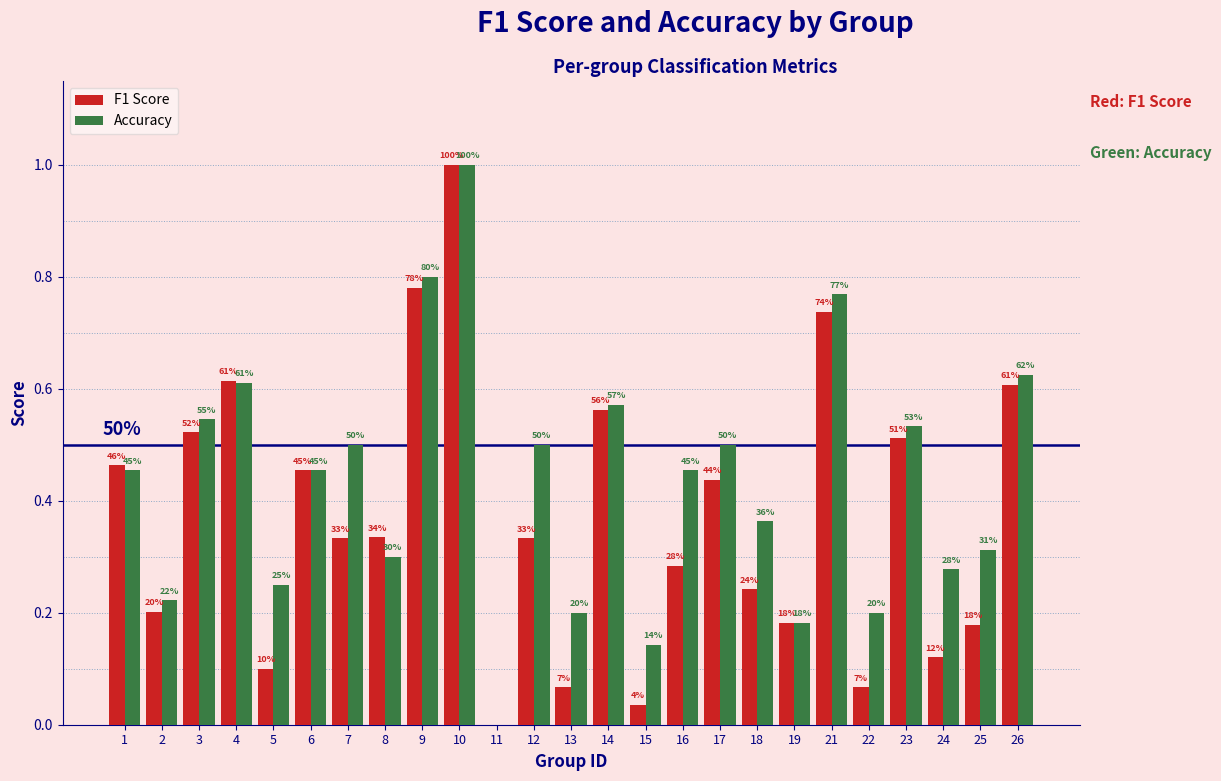

Does the chart contain stacked bars?

No